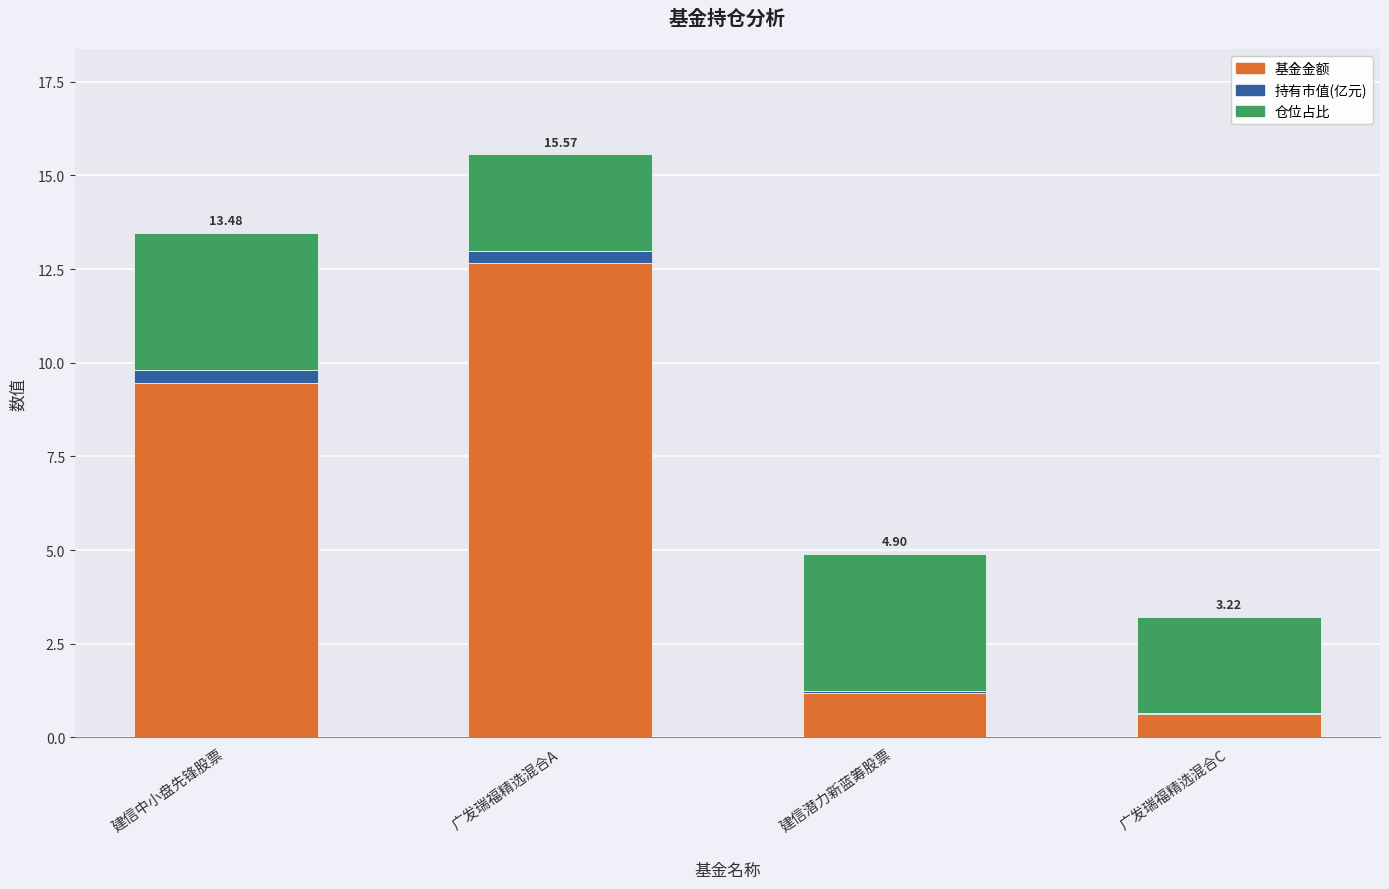

At which category is the sum across all series the highest?

广发瑞福精选混合A